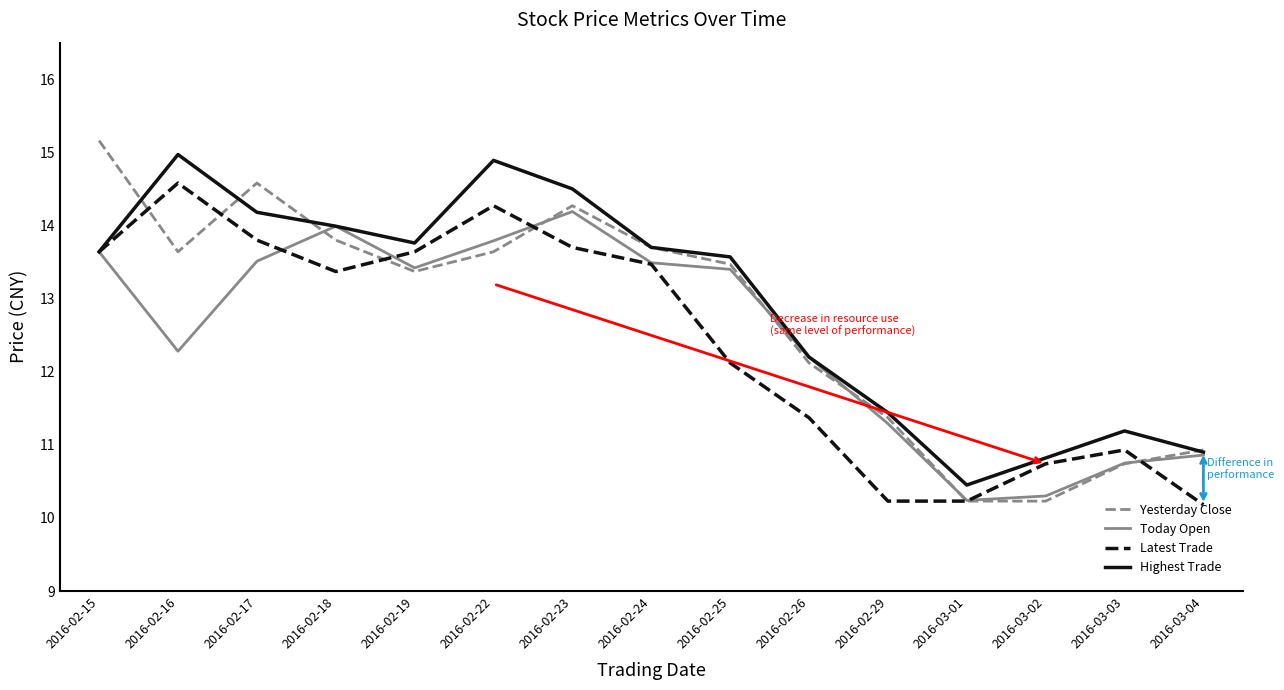

Which series has the largest range (max minus min)?

Yesterday Close